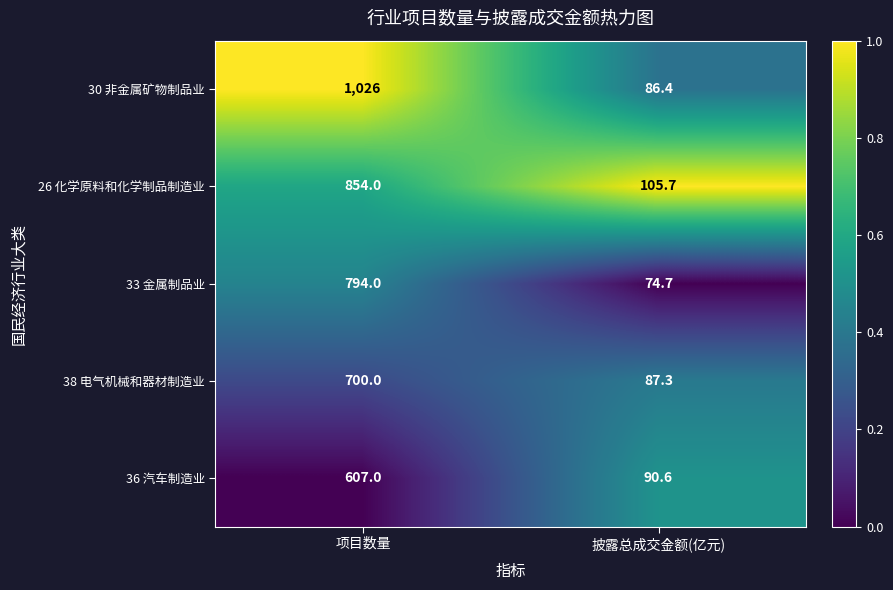

Reading left to right, extract all data points from this chart.

30 非金属矿物制品业: 项目数量=1026.0	披露总成交金额(亿元)=86.4
26 化学原料和化学制品制造业: 项目数量=854.0	披露总成交金额(亿元)=105.7
33 金属制品业: 项目数量=794.0	披露总成交金额(亿元)=74.7
38 电气机械和器材制造业: 项目数量=700.0	披露总成交金额(亿元)=87.3
36 汽车制造业: 项目数量=607.0	披露总成交金额(亿元)=90.6